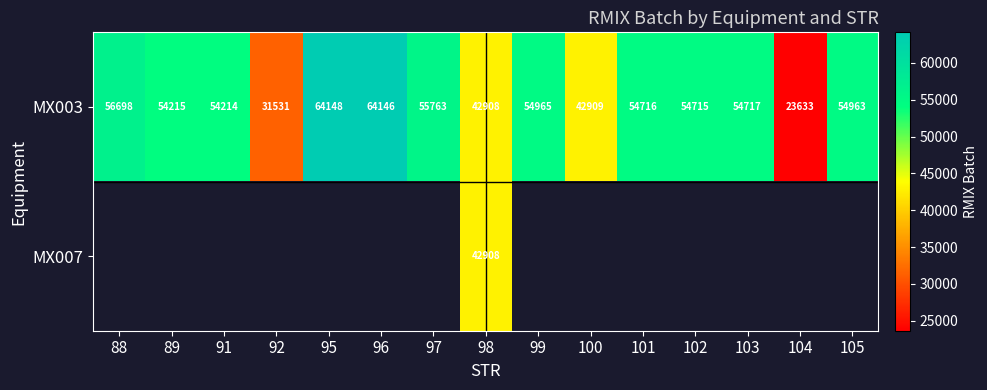

What is the sum of all MX003 values?

764241